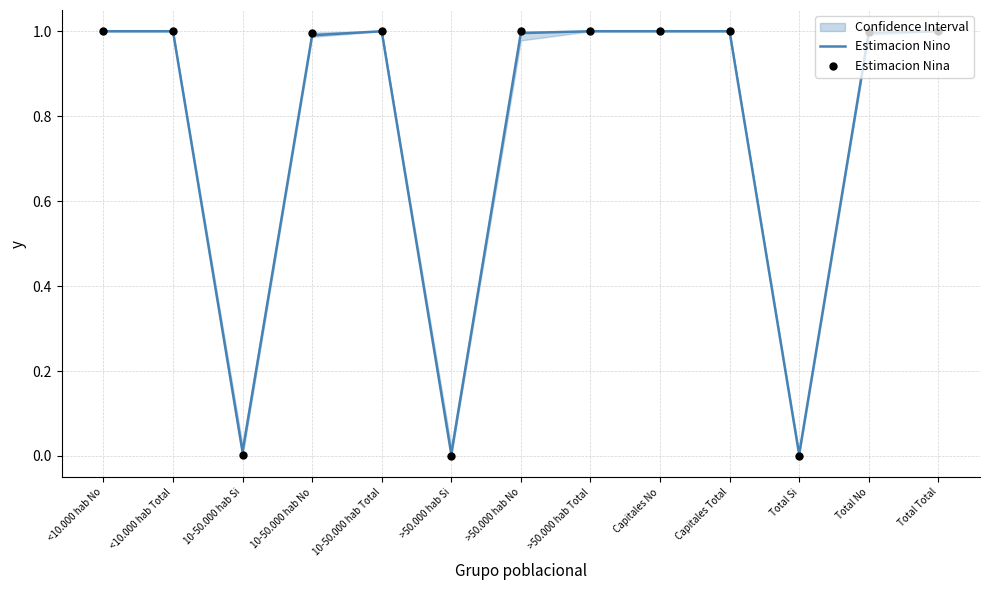

Is the value of Estimacion Nina at 10-50.000 hab No greater than the value of Estimacion Nino at >50.000 hab Total?

No